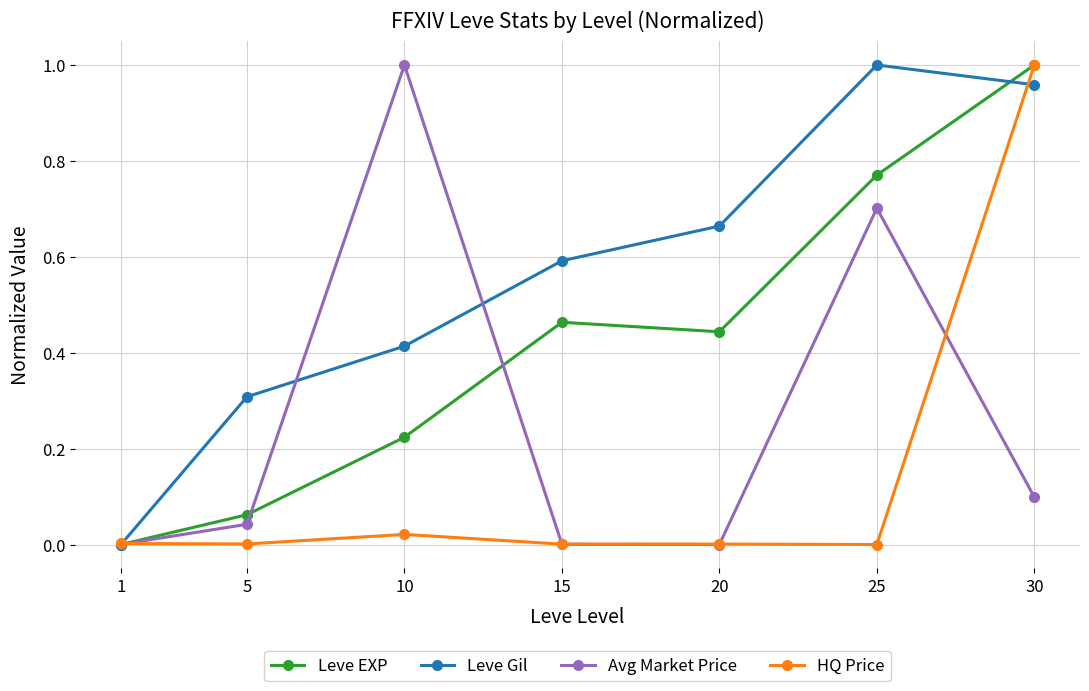

Which series changed the most between 10 and 20?

Avg Market Price